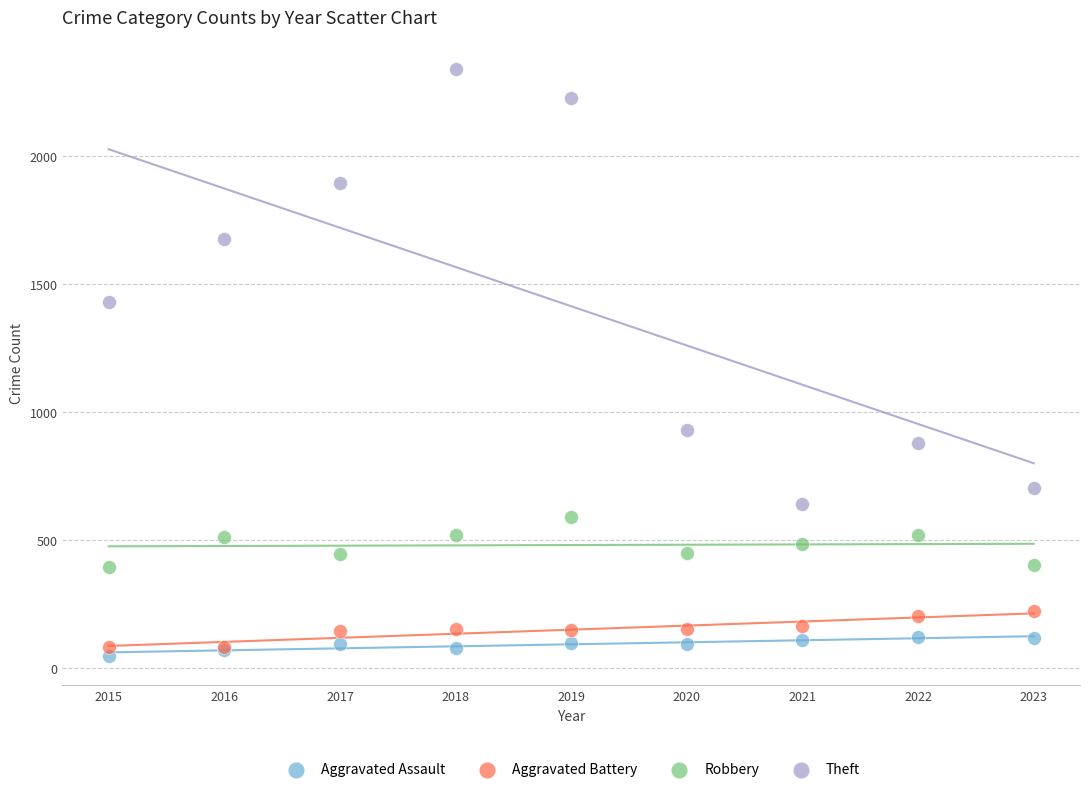

What are all the series names shown in the legend?

Aggravated Assault, Aggravated Battery, Robbery, Theft